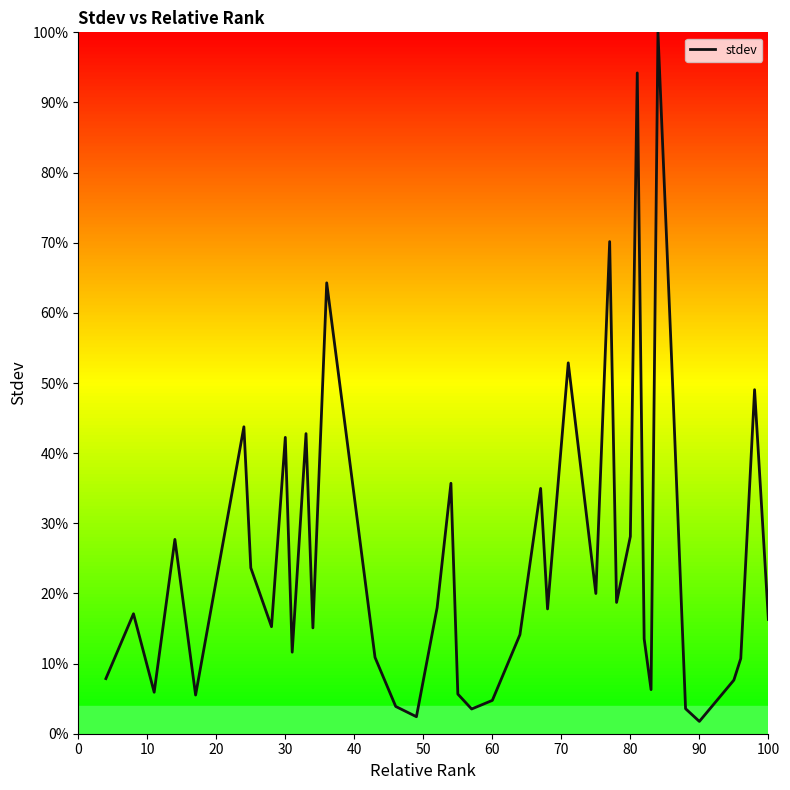

True or false: the data has more than 1 interior local peaks.

True